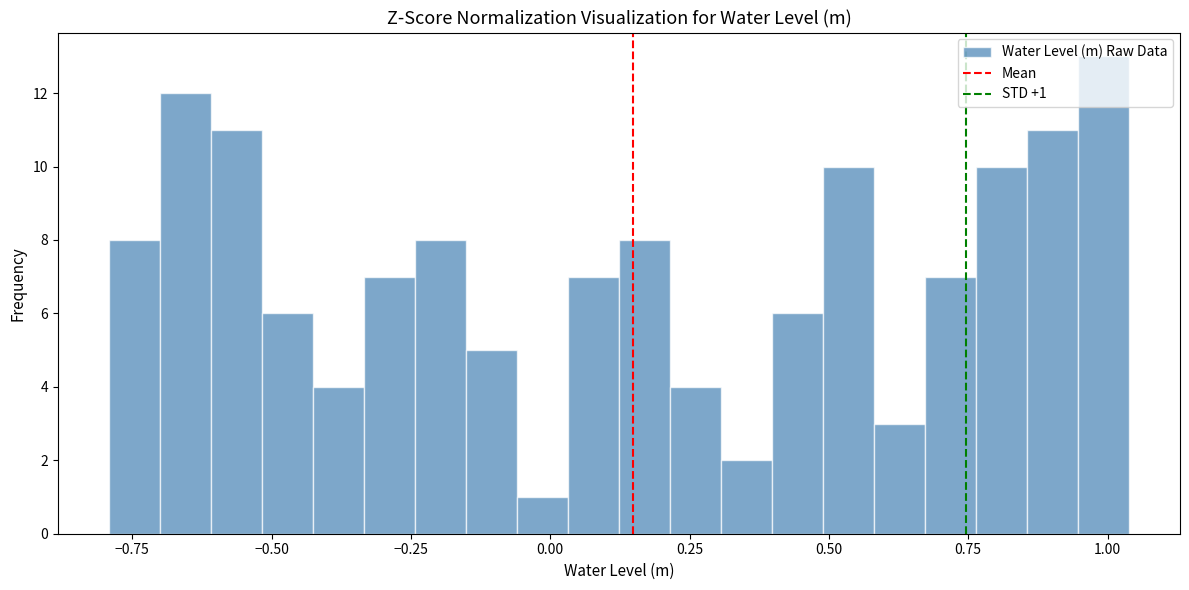

Around what value on the x-axis is the tallest bar? Give the approximate position of its centre, as read against the axis.

1.00